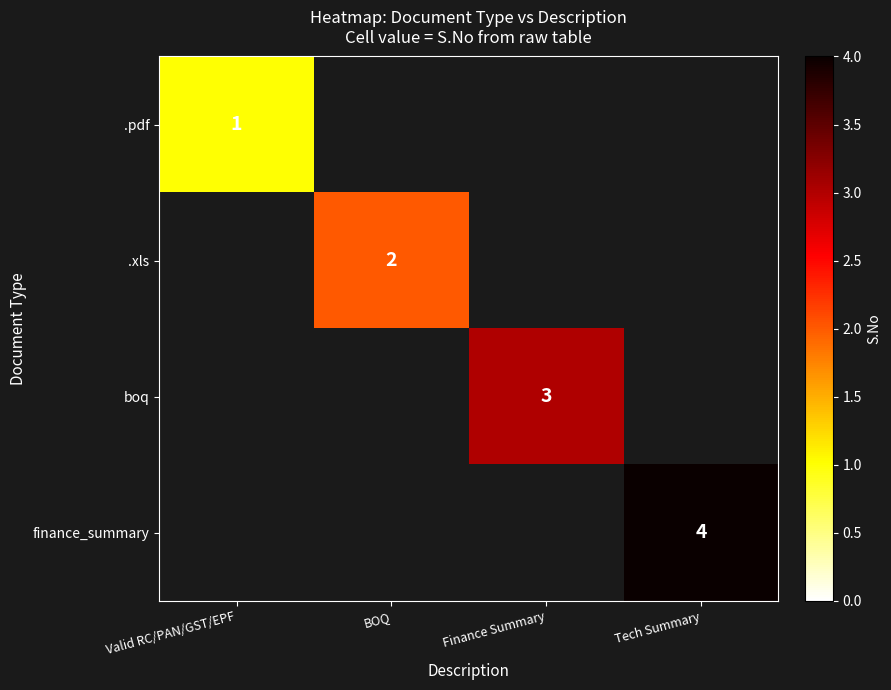

Is it true that .xls equals 3 at BOQ?

False